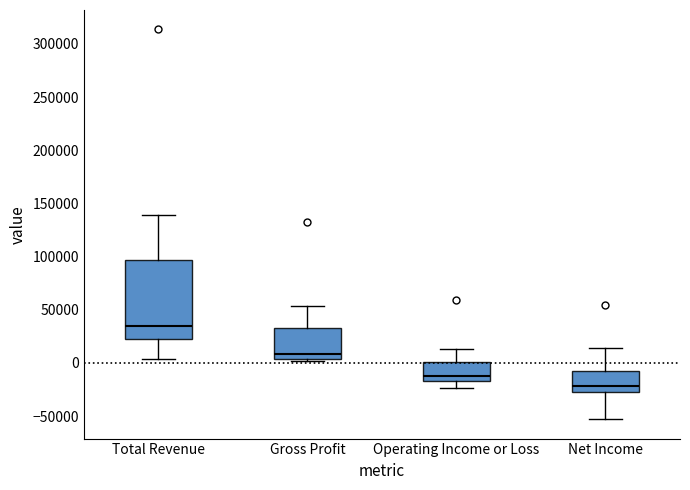

Which box is the tallest, from its lower edge to its upper edge?

Total Revenue